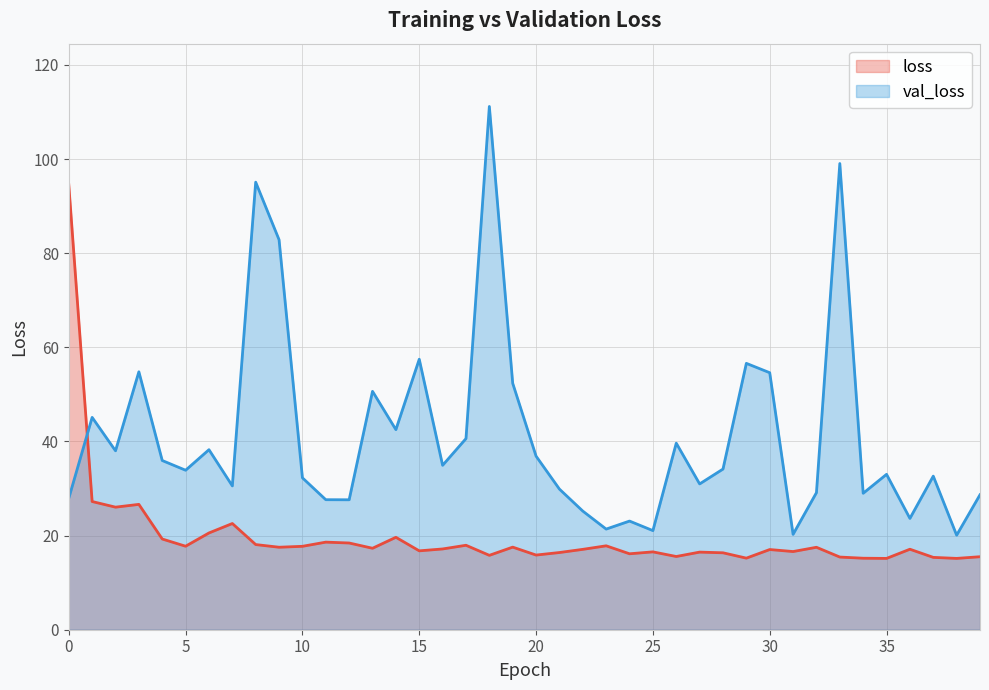

What is the difference between the second highest and minimum values in the loss series?

12.1